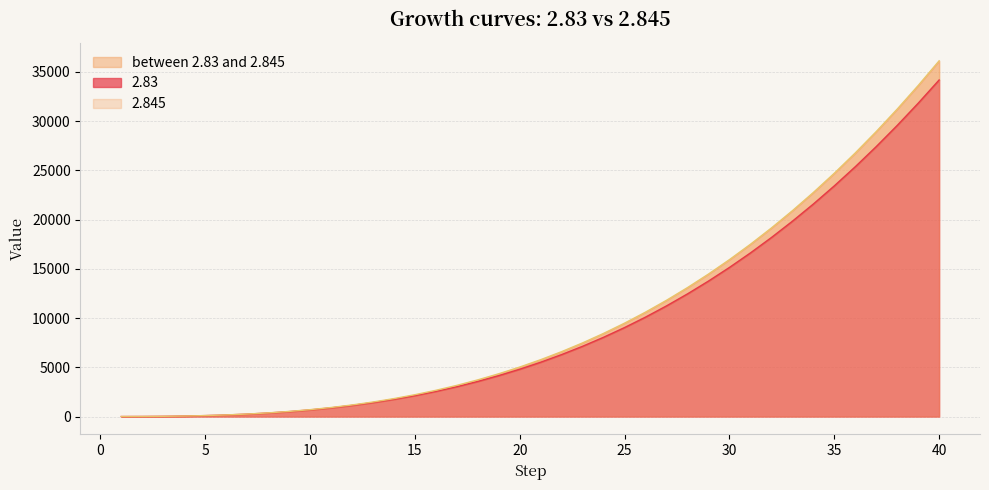

At which category is the sum across all series the highest?

40